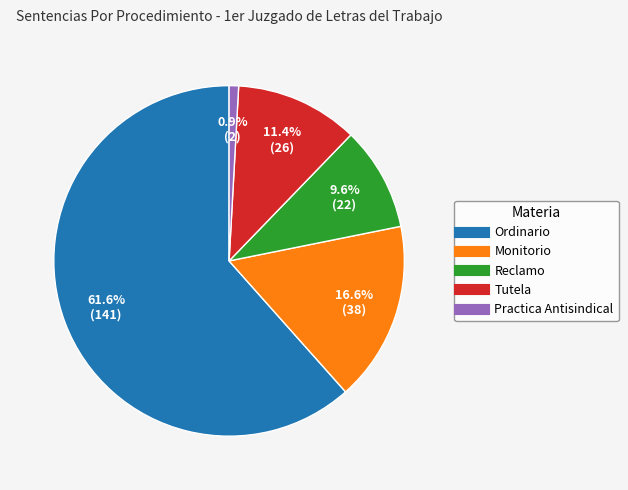

Which slice is the smallest?

Practica Antisindical